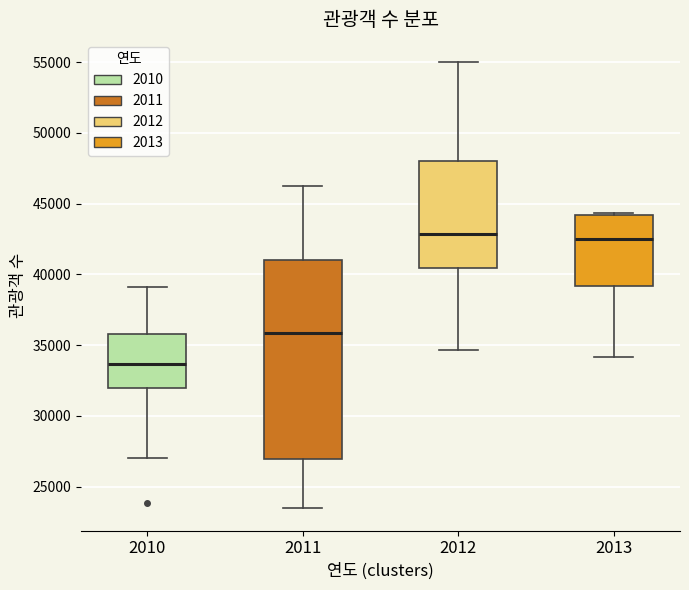

Reading left to right, read every box against the y-axis: the position of its median line, the range the box covers, and the ends of its whiskers. The values are not printed on the chart, so give them approximately, as read against the axis.

2010: median 33500, box 32000 to 36000, whiskers 27000 to 39000
2011: median 36000, box 27000 to 41000, whiskers 23500 to 46000
2012: median 43000, box 40500 to 48000, whiskers 34500 to 55000
2013: median 42500, box 39000 to 44000, whiskers 34000 to 44500